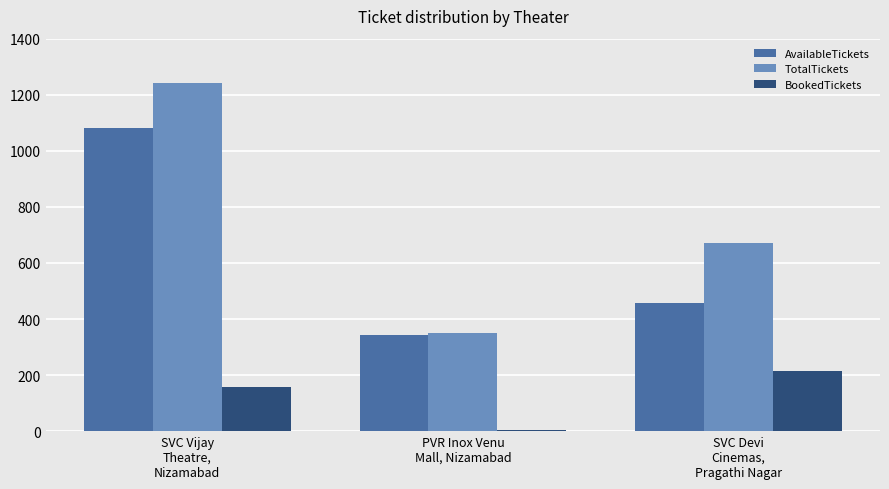

List the labels in order of AvailableTickets value, smallest first.

PVR Inox Venu
Mall, Nizamabad, SVC Devi
Cinemas,
Pragathi Nagar, SVC Vijay
Theatre,
Nizamabad